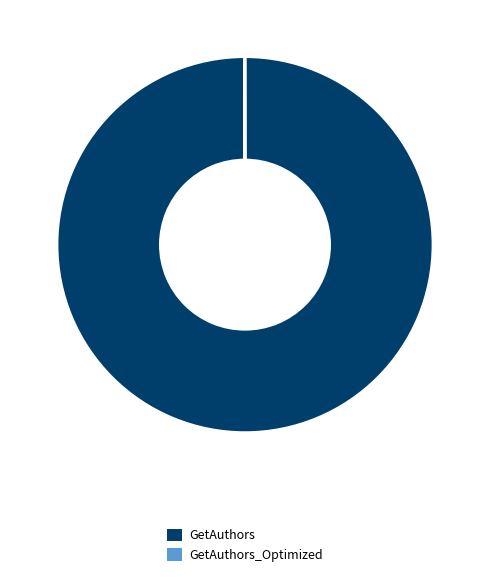

Is there any slice that represents more than half of the pie?

Yes